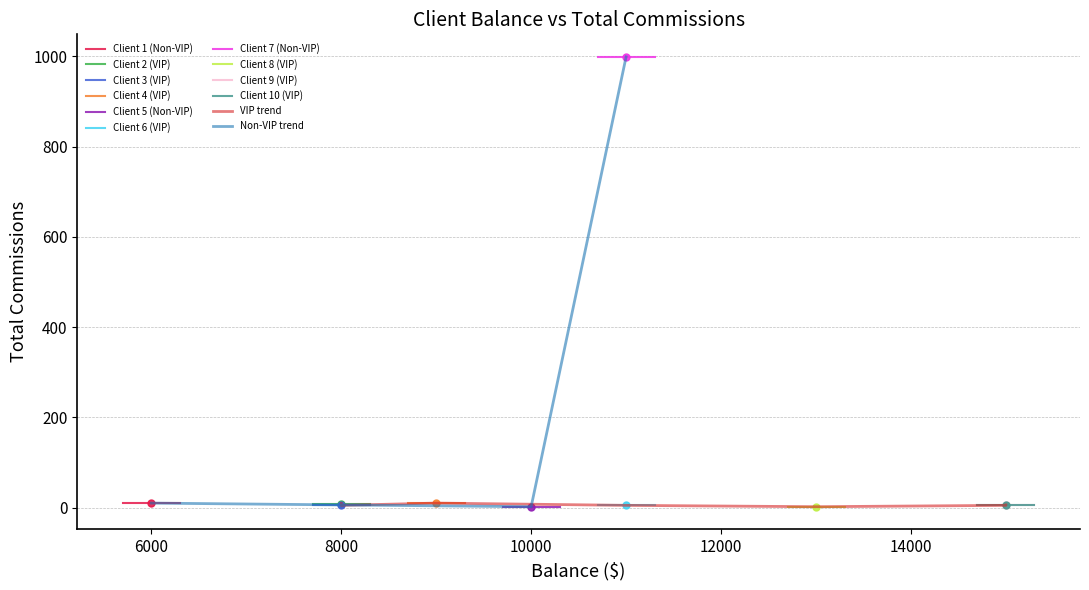

What value does the data have at 11000, to the nearest 100?

1000